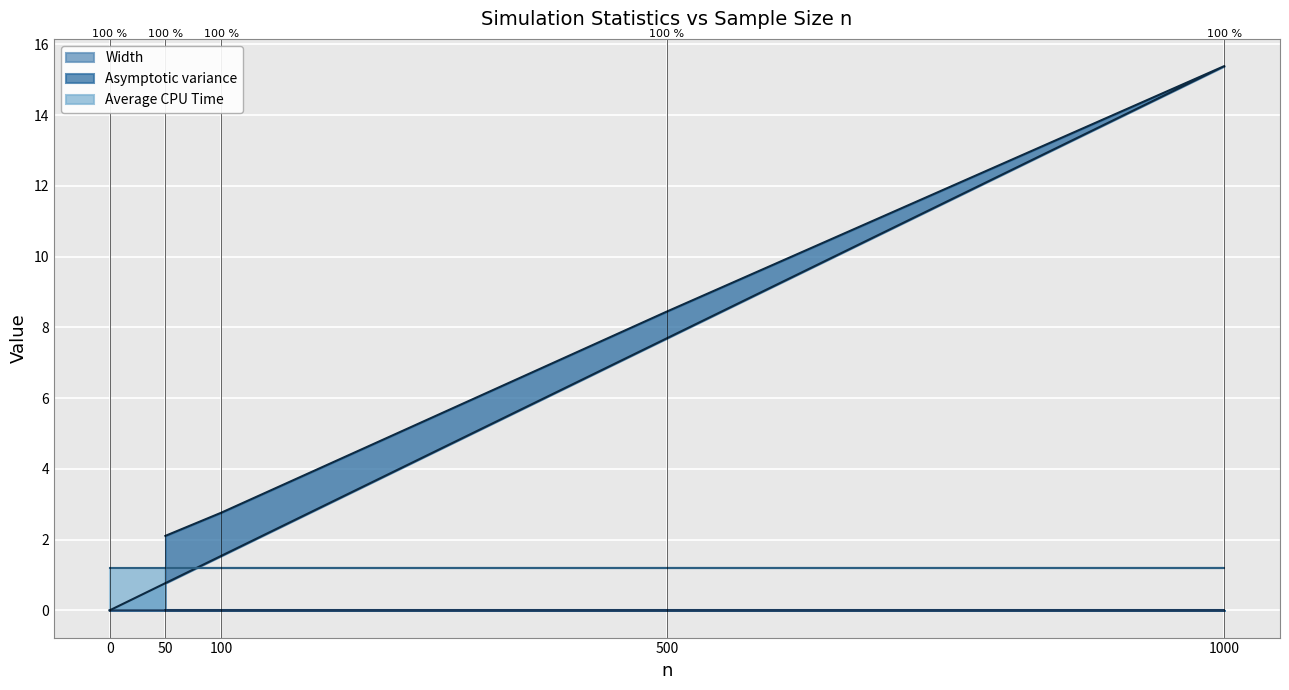

Which series changed the most between 100 and 0?

Asymptotic variance